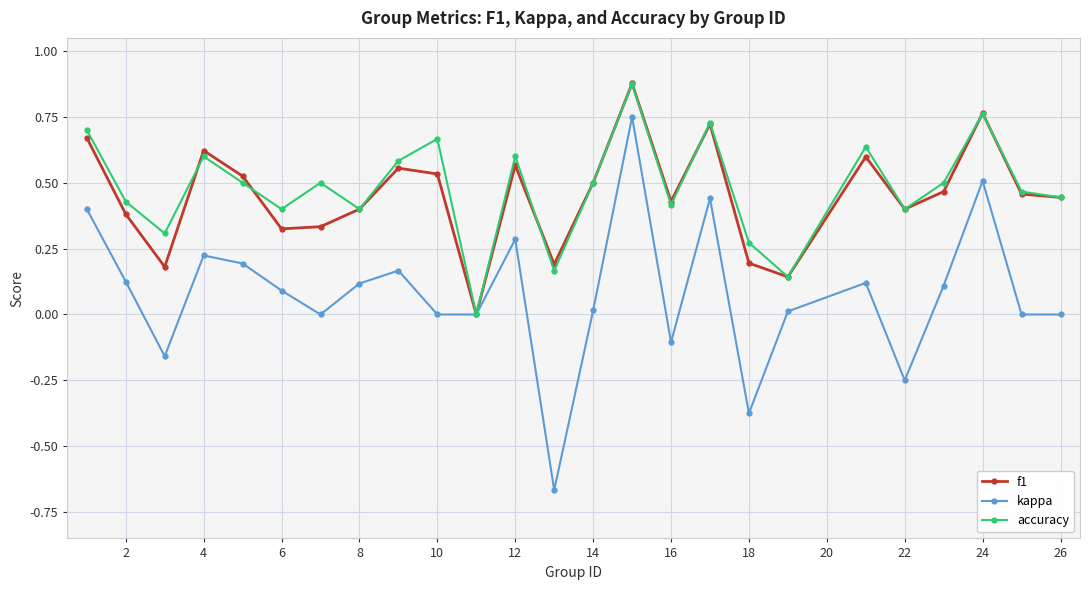

Which series has the largest range (max minus min)?

kappa